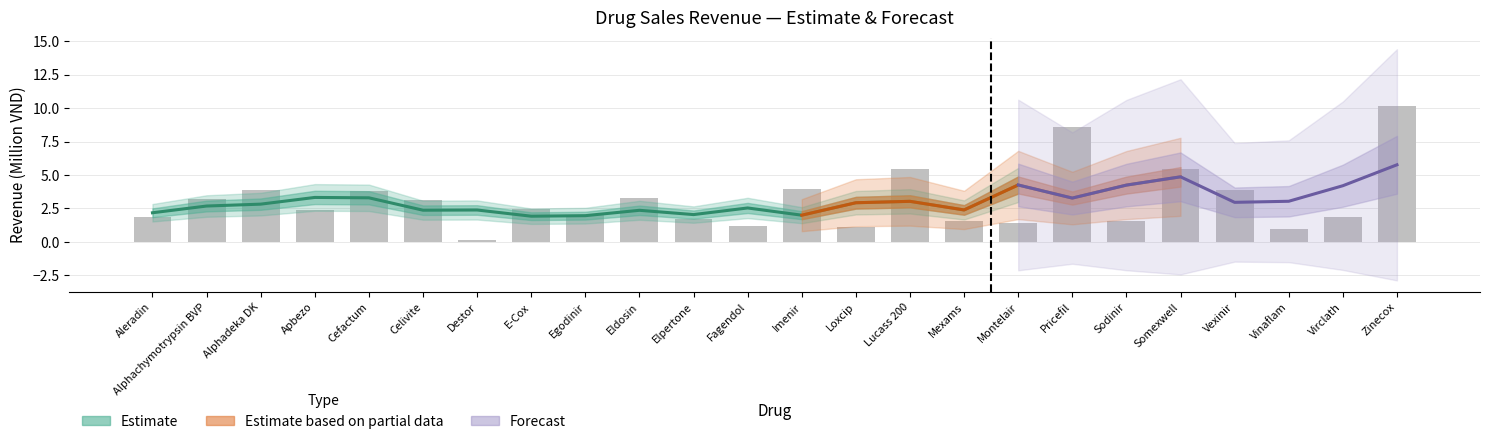

What is the sum of all values?

74.9